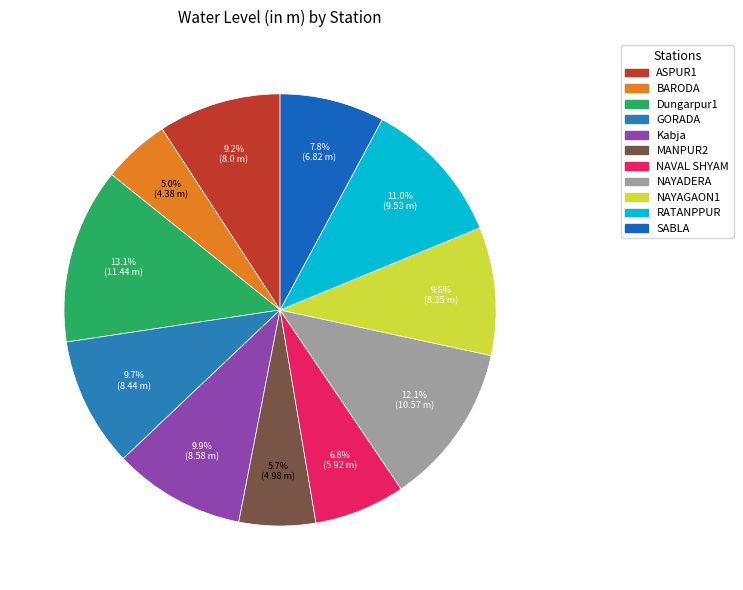

Combined, what portion of the pie is NAYAGAON1 and NAYADERA?

21.7%